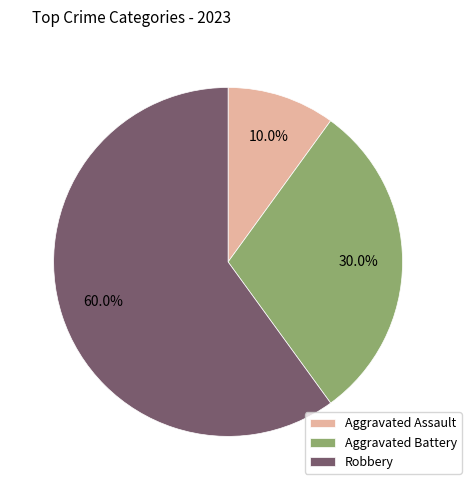

Do Aggravated Battery and Robbery together represent more than half of the pie?

Yes